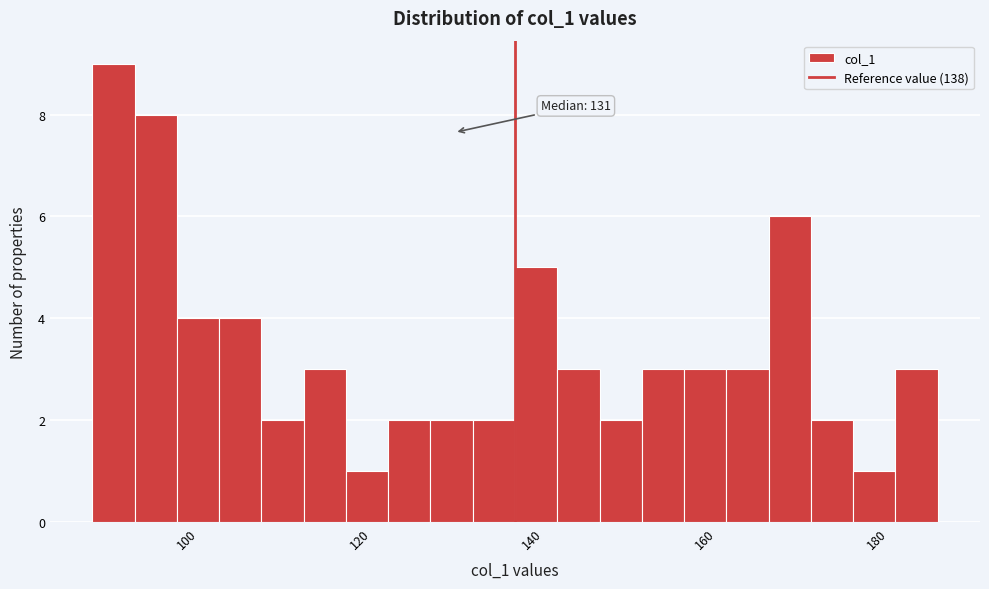

Read against the x-axis, roughly where is the centre of the tallest bar?

92